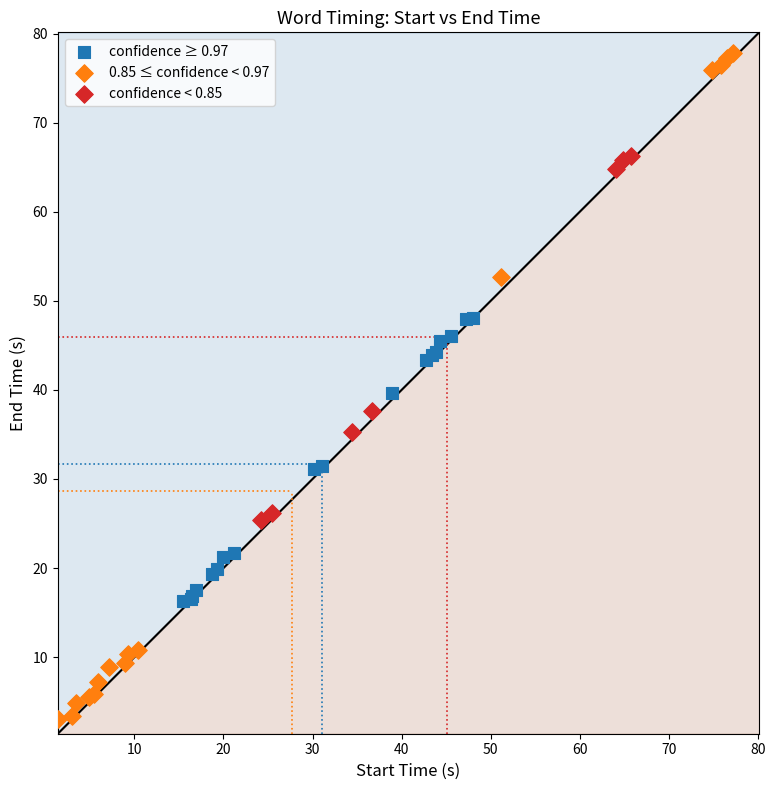

Which series has the widest spread of Y values?

0.85 ≤ confidence < 0.97